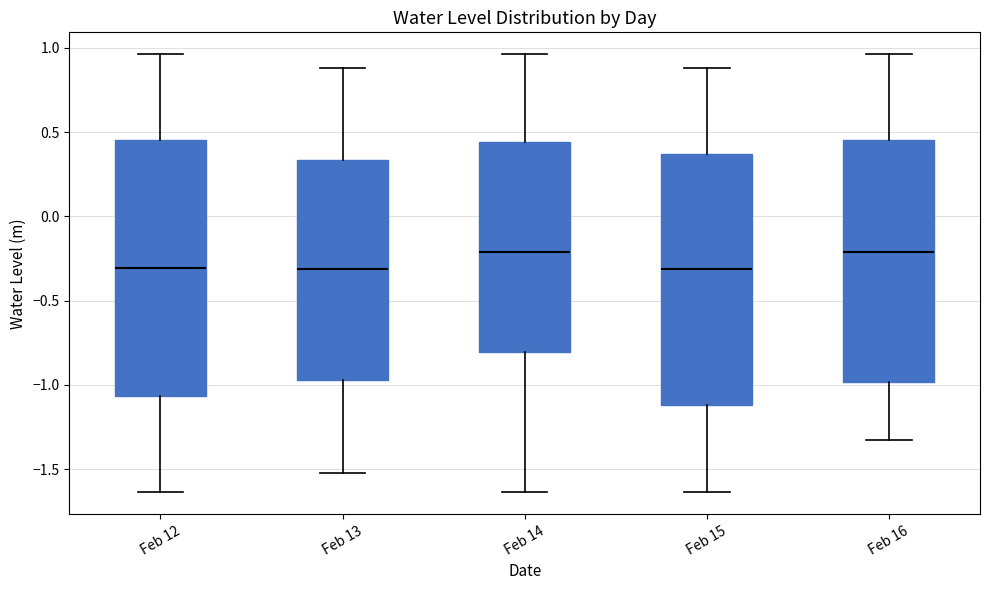

Reading left to right, transcribe this box plot: for each box, give where its median line is, the range the box spans, and where its two whiskers end, as read against the y-axis. The values are not printed on the chart, so give them approximately, as read against the axis.

Feb 12: median -0.30, box -1.05 to 0.45, whiskers -1.65 to 0.95
Feb 13: median -0.30, box -0.95 to 0.35, whiskers -1.50 to 0.90
Feb 14: median -0.20, box -0.80 to 0.45, whiskers -1.65 to 0.95
Feb 15: median -0.30, box -1.10 to 0.35, whiskers -1.65 to 0.90
Feb 16: median -0.20, box -1.00 to 0.45, whiskers -1.35 to 0.95